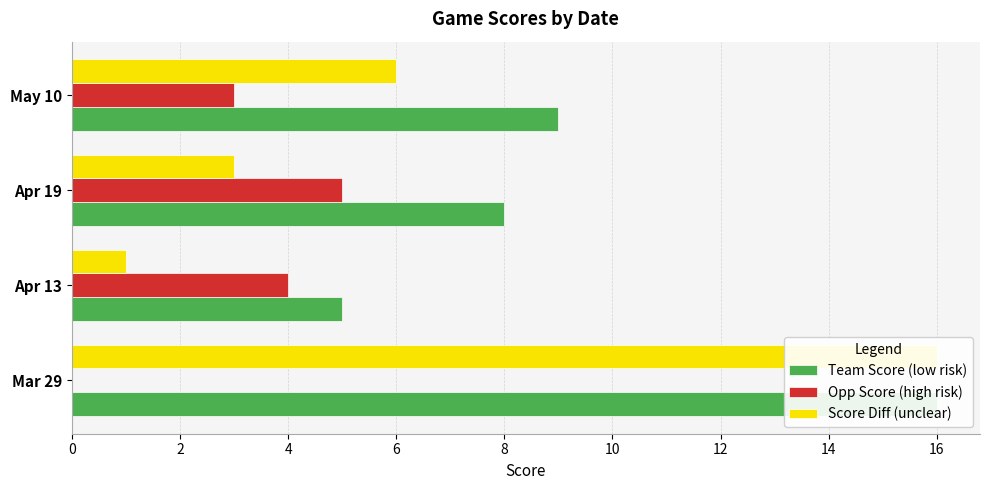

At how many categories does at least one series exceed 10?

1